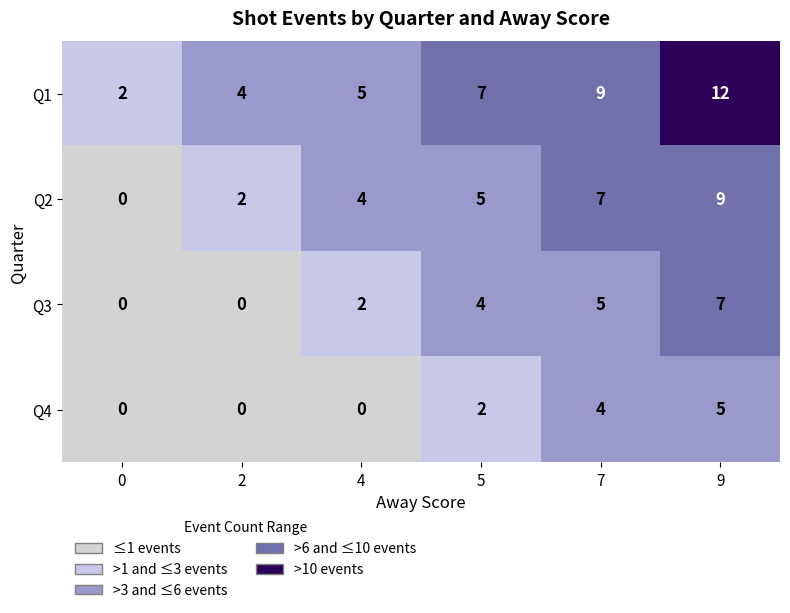

At how many categories does at least one series exceed 6?

3